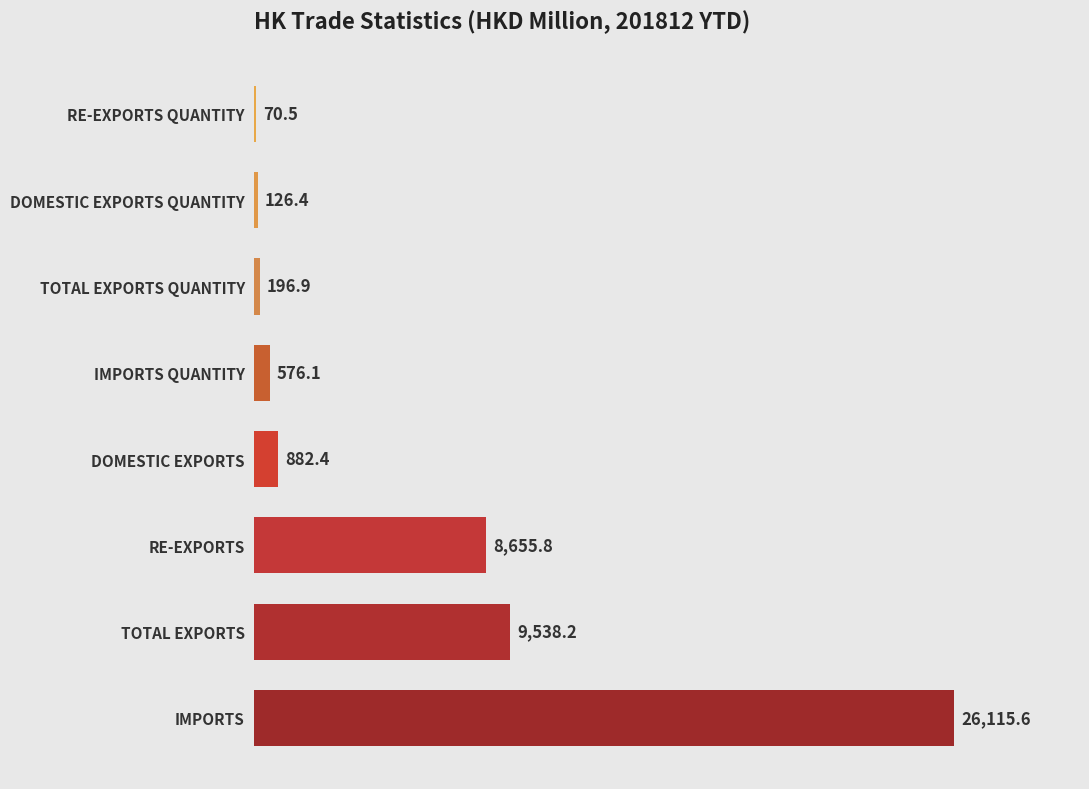

What is the sum of the values at IMPORTS and IMPORTS QUANTITY?

26691.7